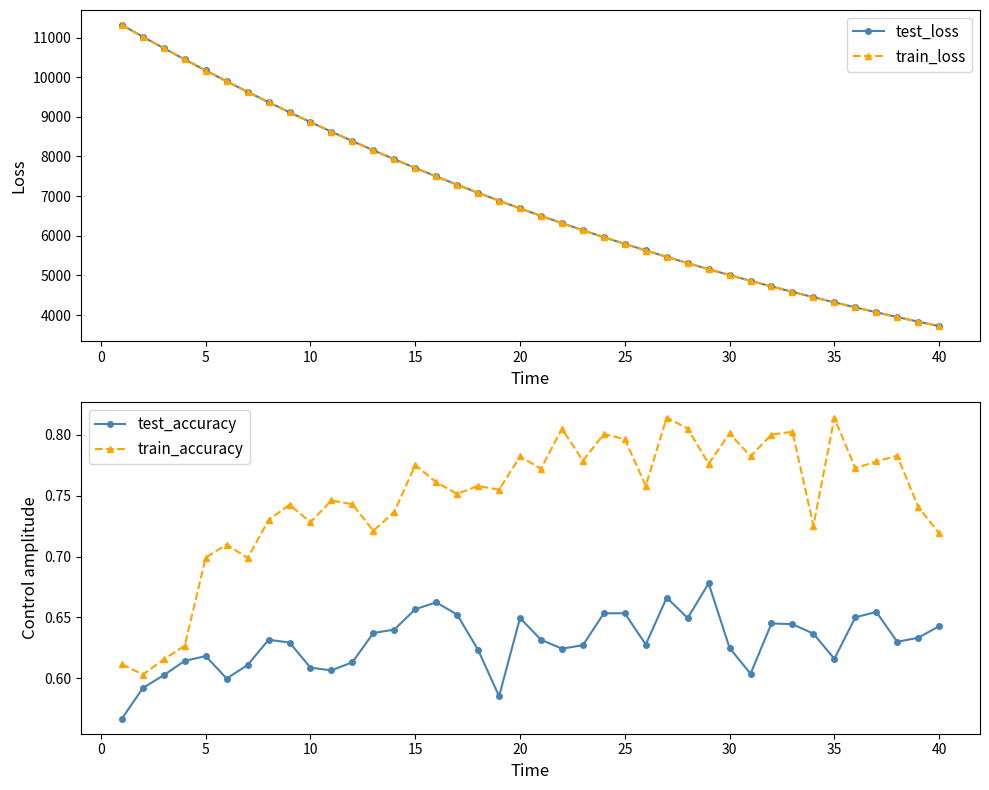

What is the sum of all test_accuracy values?

25.2